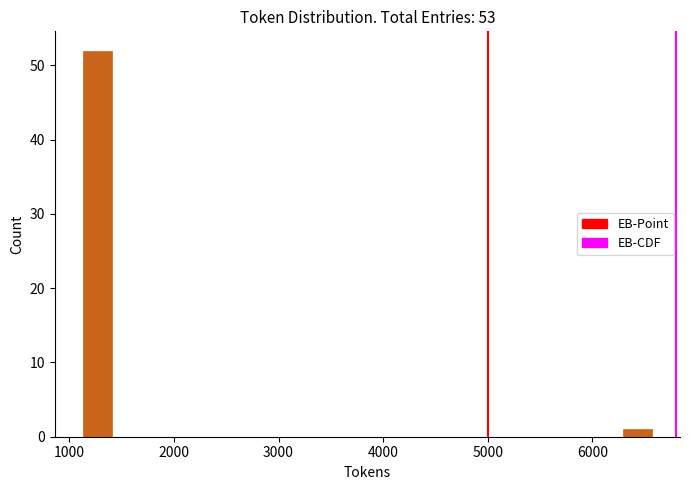

Read against the x-axis, roughly where is the centre of the tallest bar?

1300